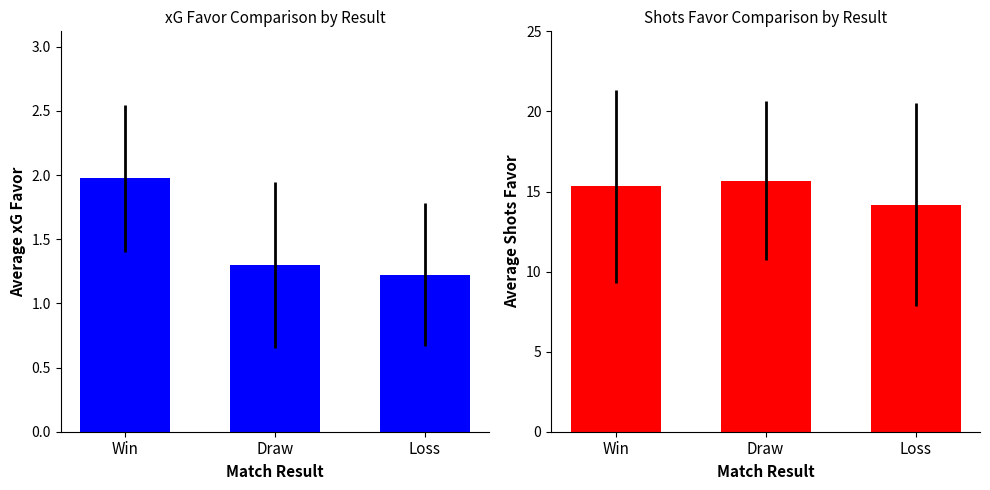

What is the difference between the maximum and minimum values in the Shots Favor series?

1.5